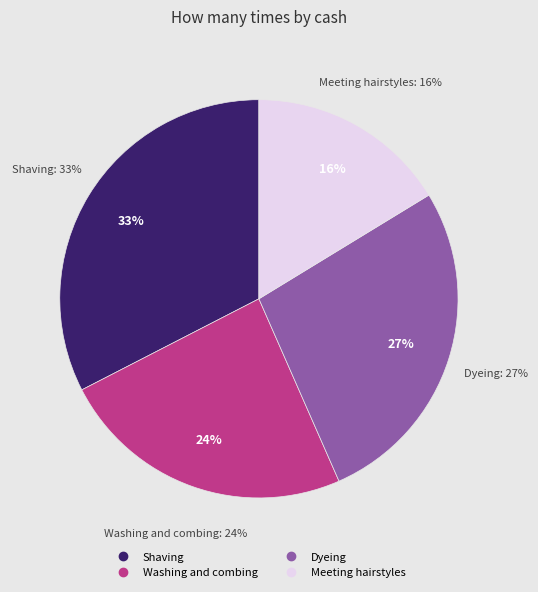

What is the largest slice in the pie chart?

Shaving